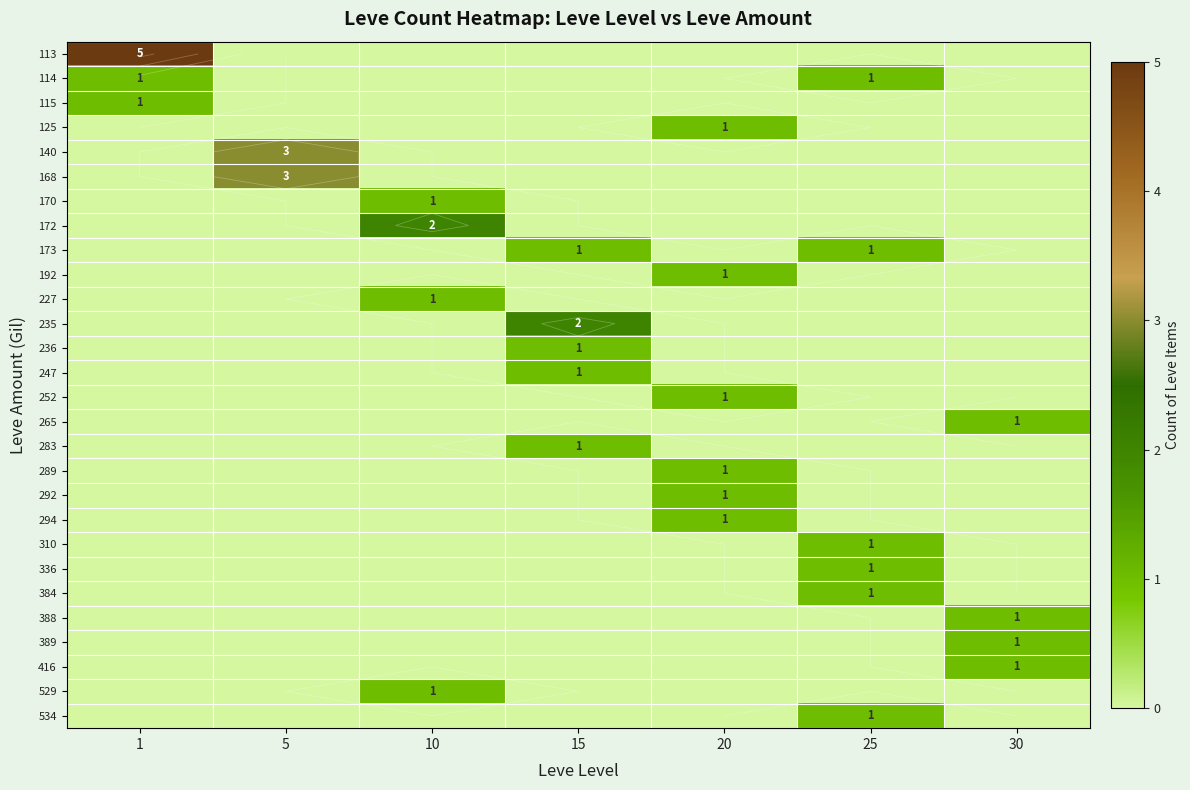

Which series has the widest spread of values?

113